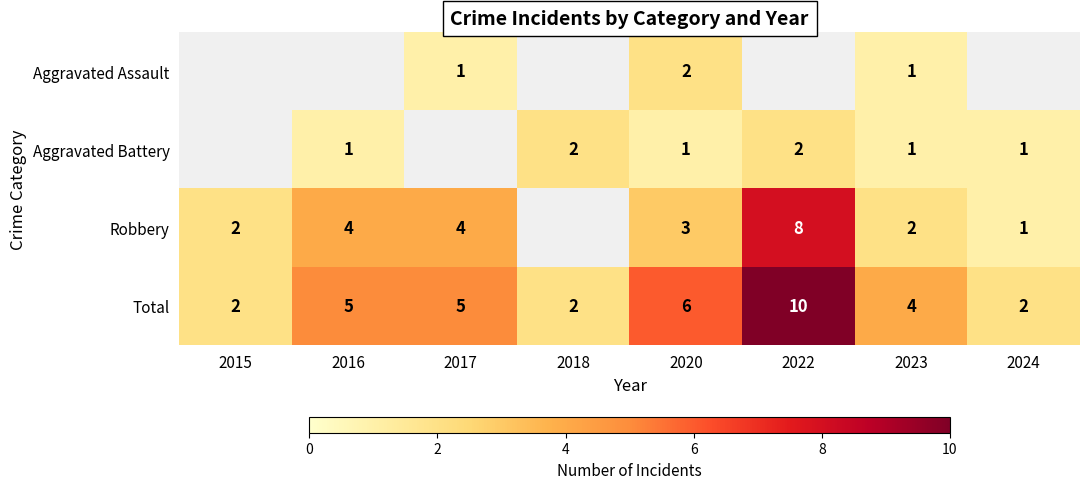

What value does the Total series have at 2022?

10